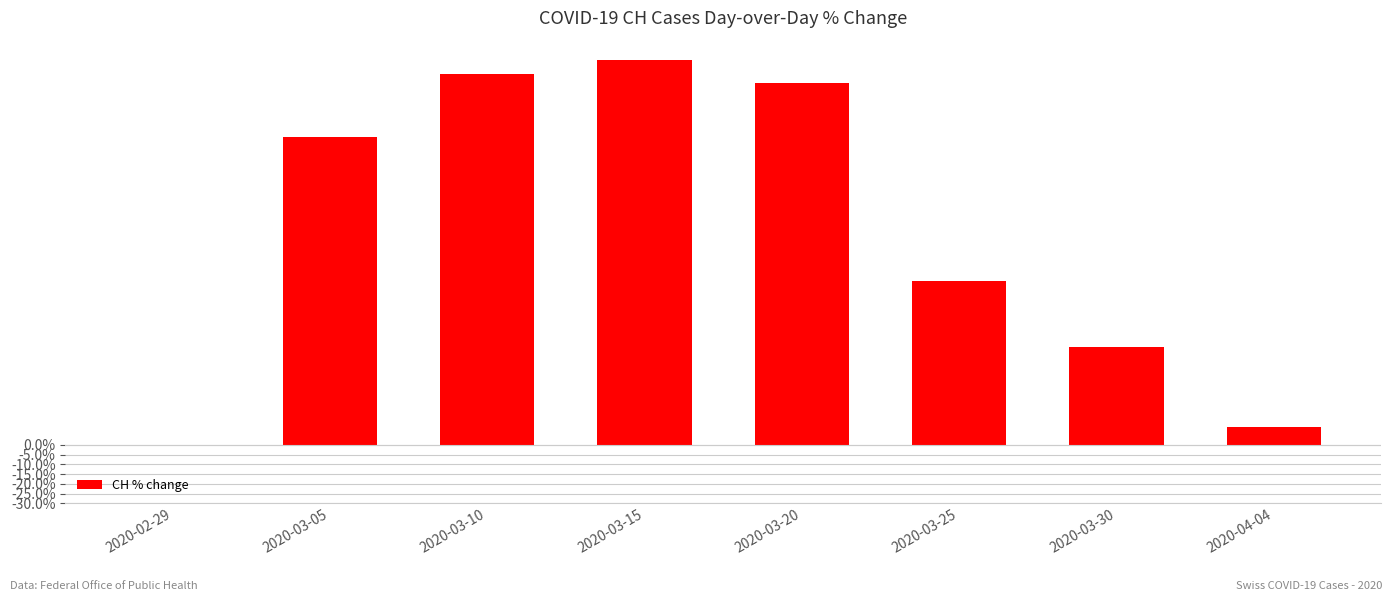

What is the value of the 4th bar from the left?

2.0